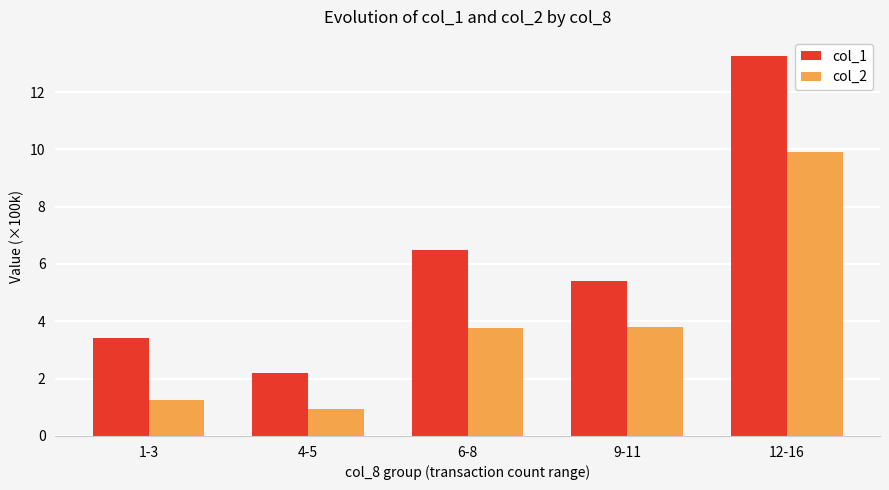

Rank the categories by col_1 value from lowest to highest.

4-5, 1-3, 9-11, 6-8, 12-16